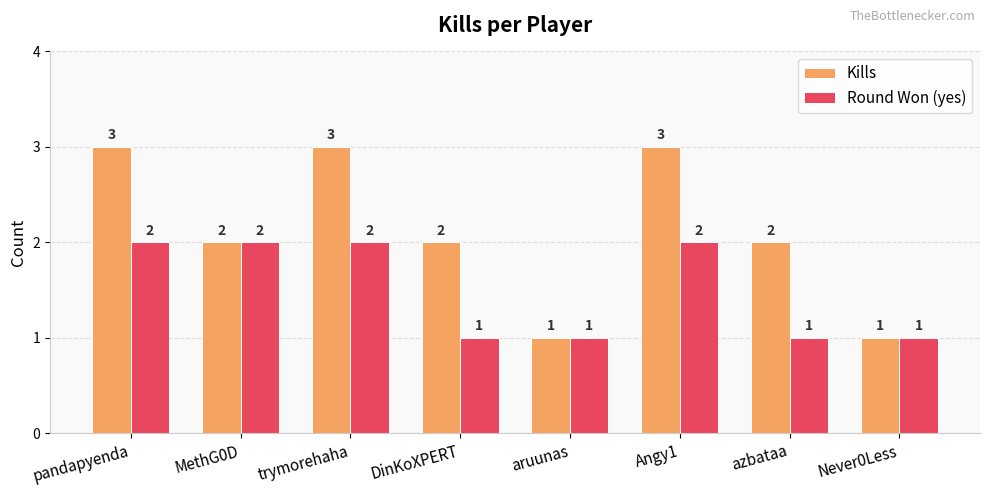

The Round Won (yes) series shows 2 at azbataa. True or false?

False